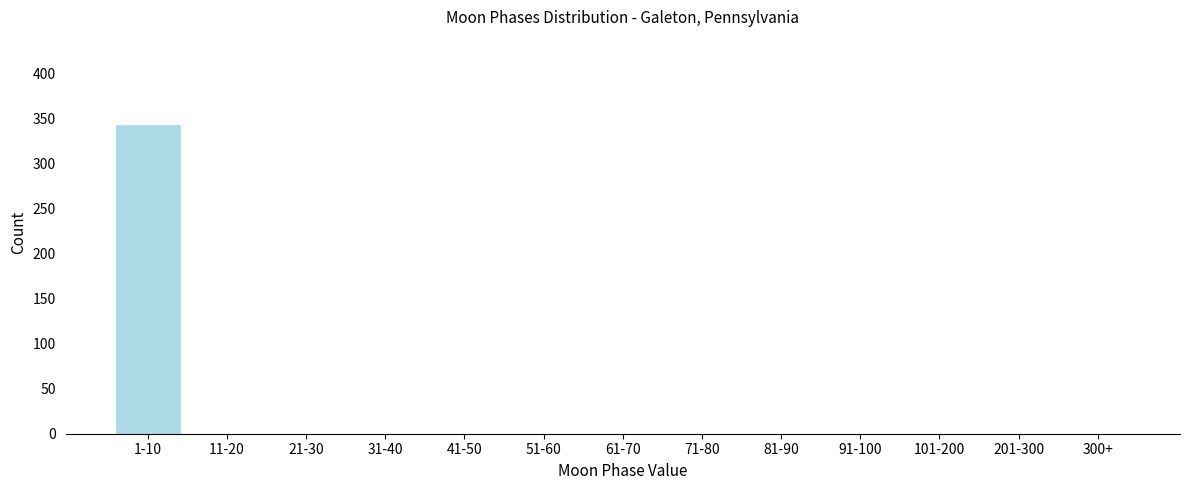

Reading left to right, transcribe all the data shown in this chart.

1-10=343	11-20=0	21-30=0	31-40=0	41-50=0	51-60=0	61-70=0	71-80=0	81-90=0	91-100=0	101-200=0	201-300=0	300+=0